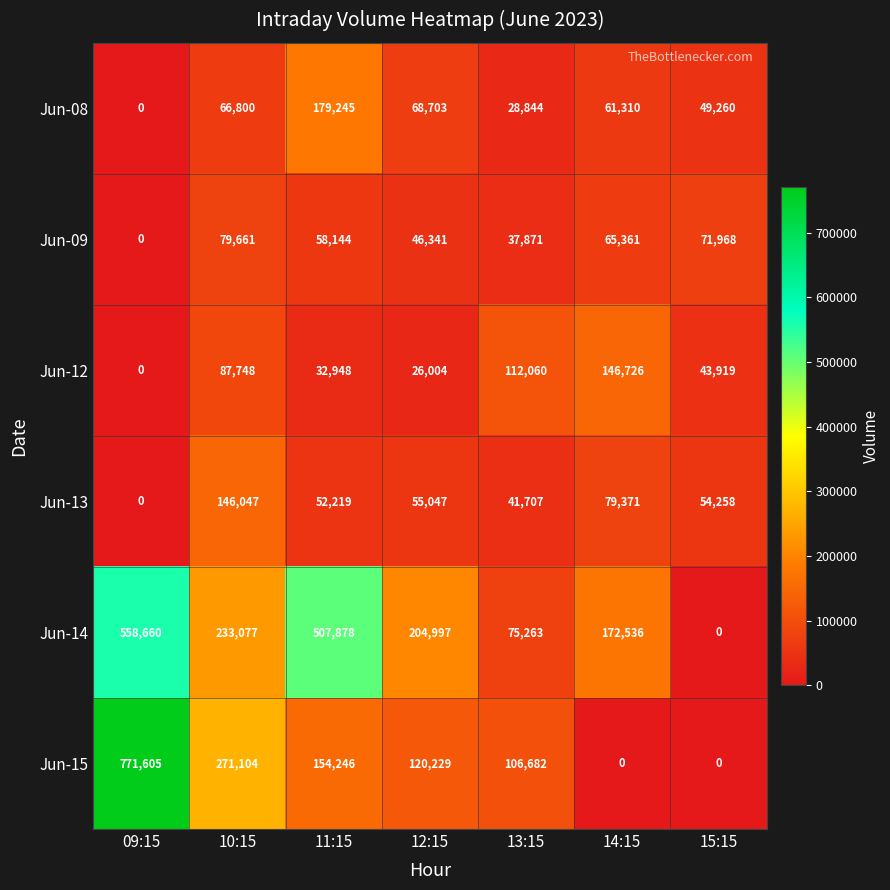

At which label does Jun-13 reach its peak?

10:15